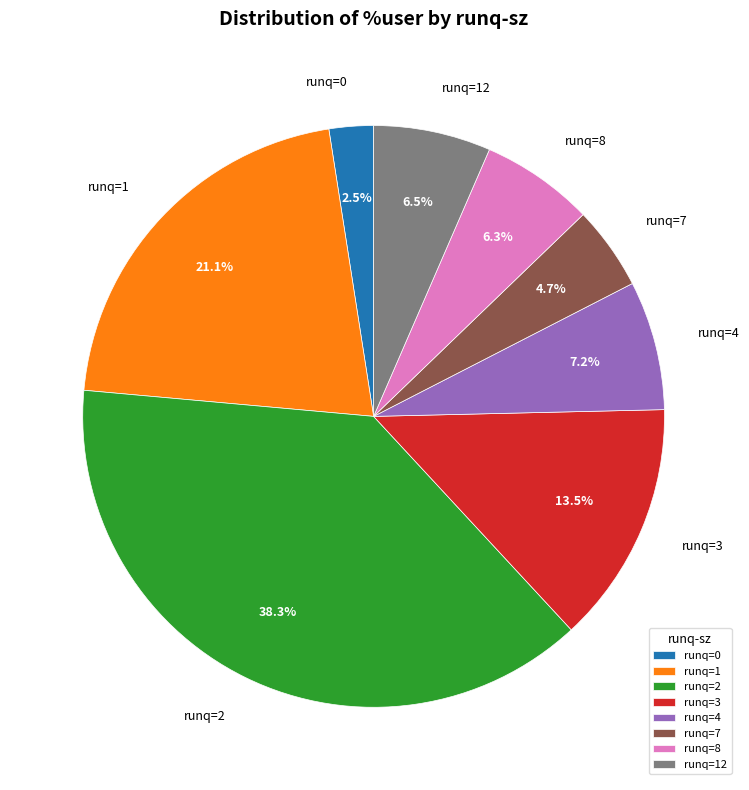

Which category has the smallest portion of the pie?

runq=0